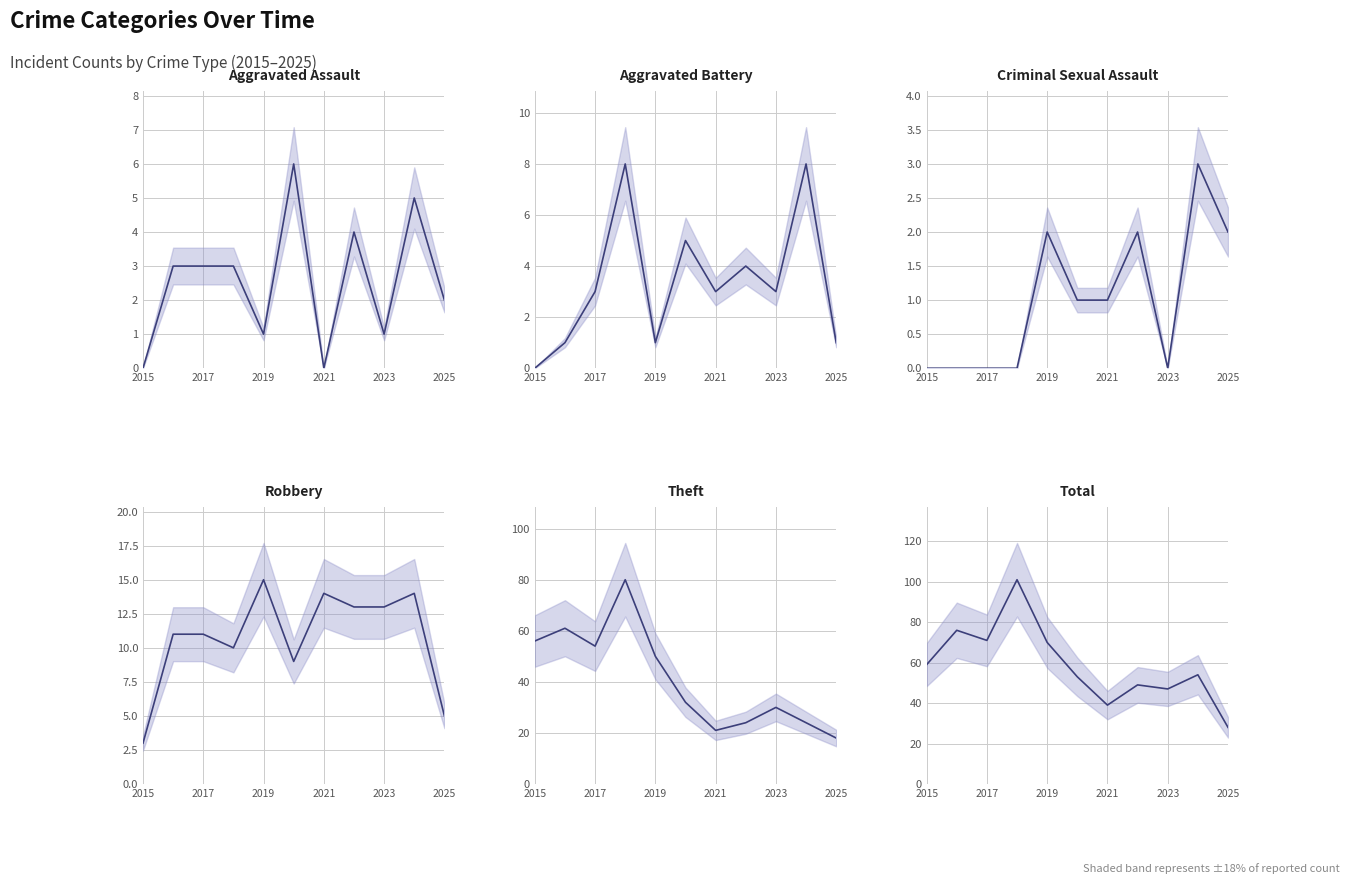

What is the maximum value for Theft?

80